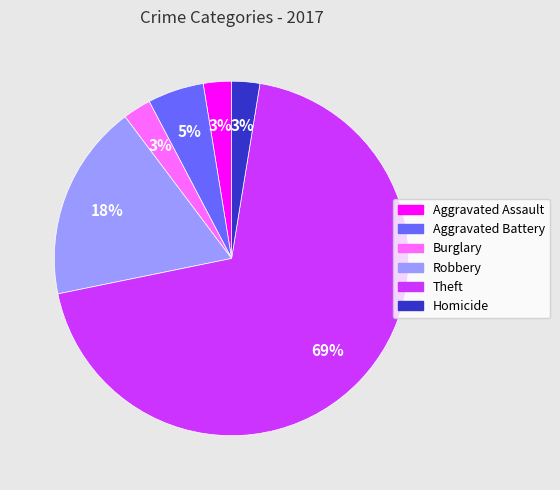

Which category has the biggest portion of the pie?

Theft